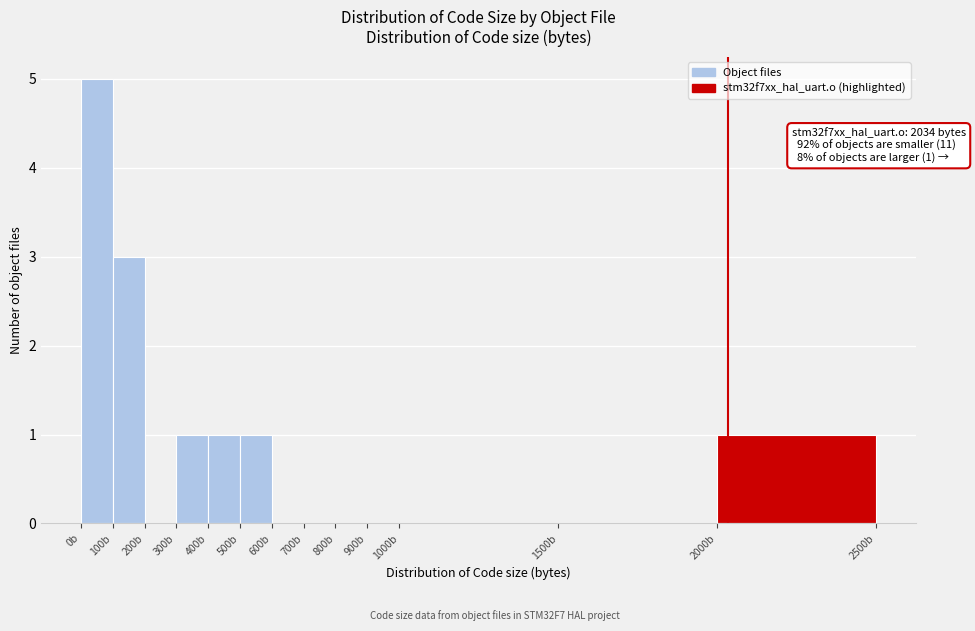

Over which range of the x-axis is the bar tallest?

0 to 100